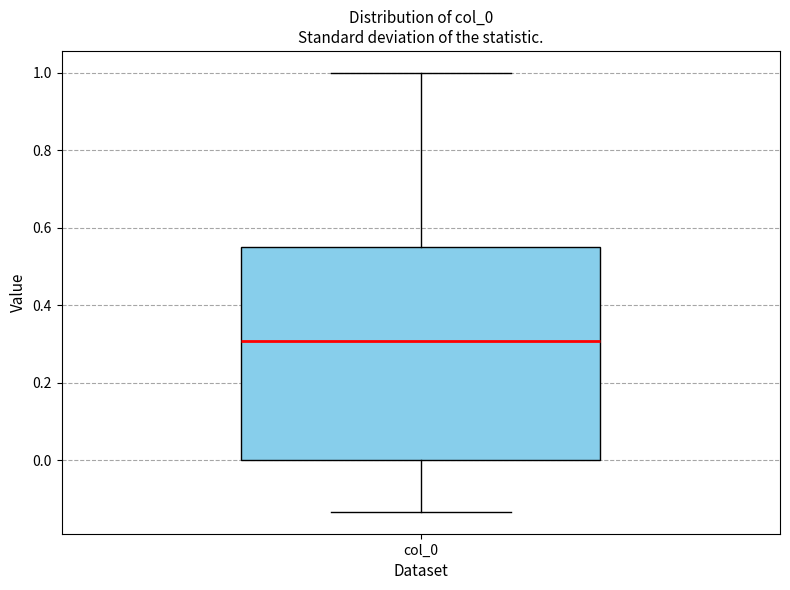

Transcribe this box plot: give where the median line is, the range the box spans, and where the two whiskers end, as read against the y-axis. The values are not printed on the chart, so give them approximately, as read against the axis.

median 0.30, box 0.00 to 0.54, whiskers -0.14 to 1.00